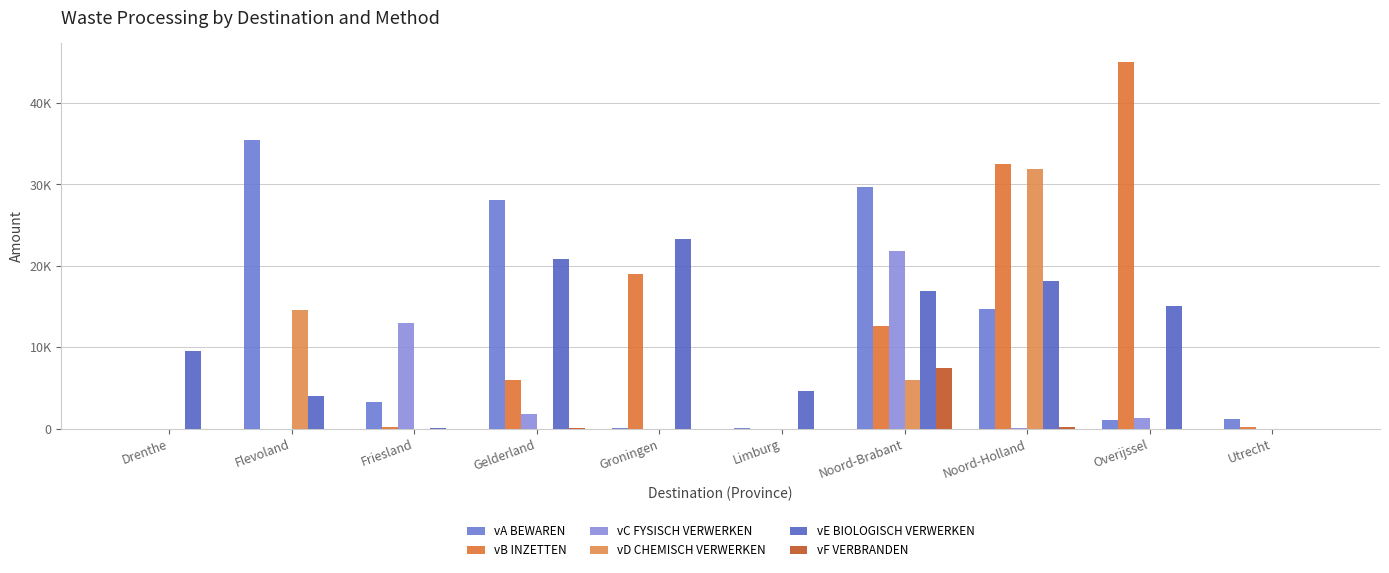

Does the chart contain stacked bars?

No